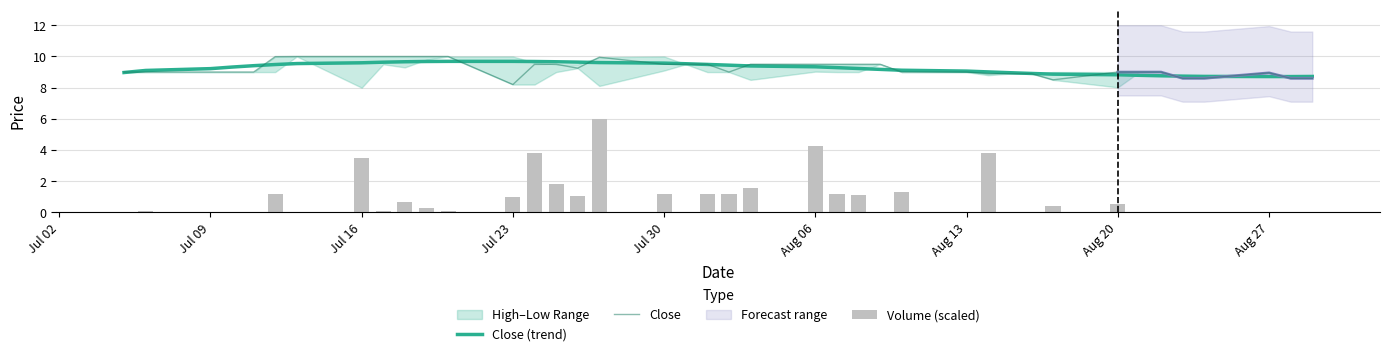

What is the lowest value of the Close (trend) series?

8.7